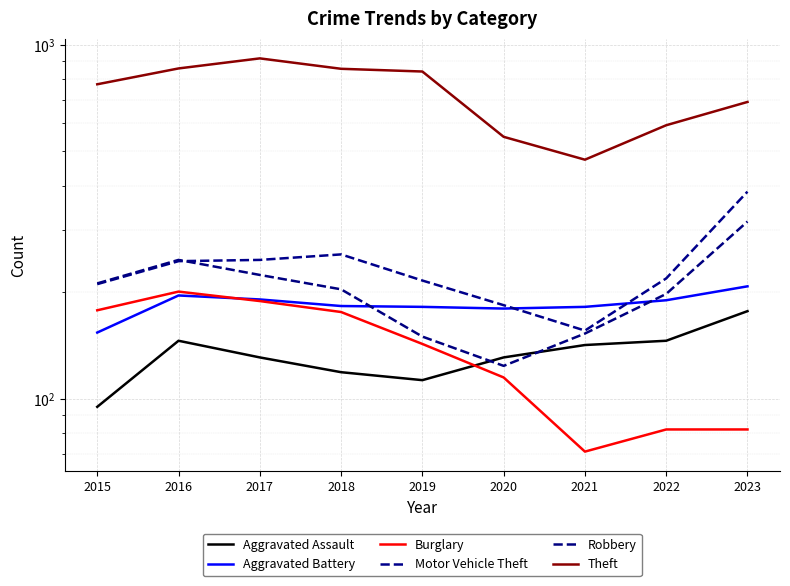

The Robbery series shows 135 at 2017. True or false?

False